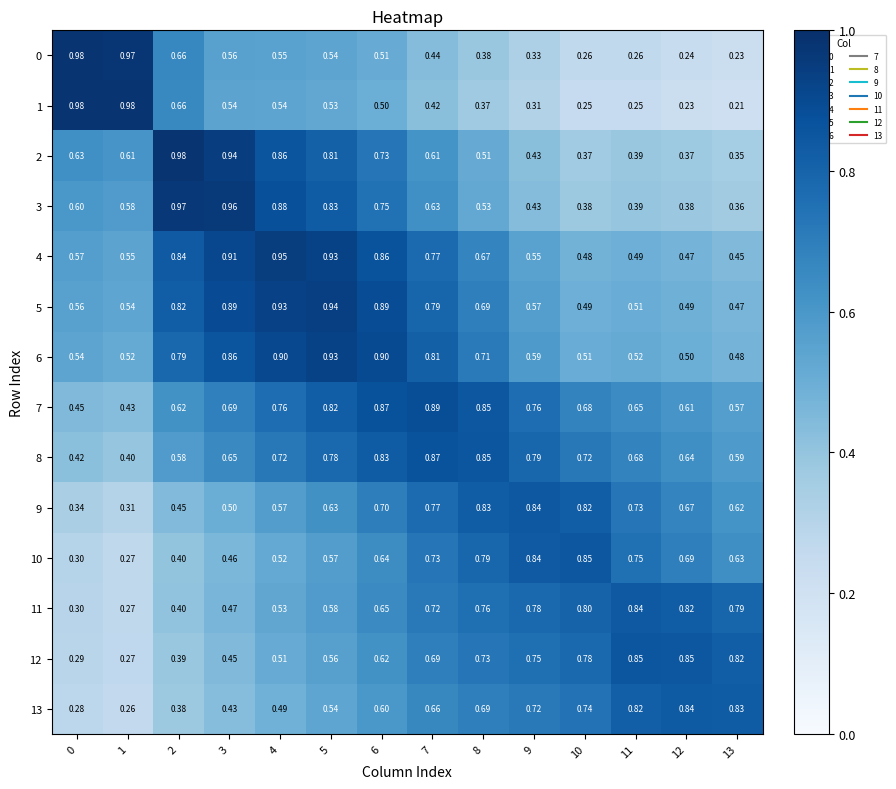

Which category has the lowest value across all series?

13